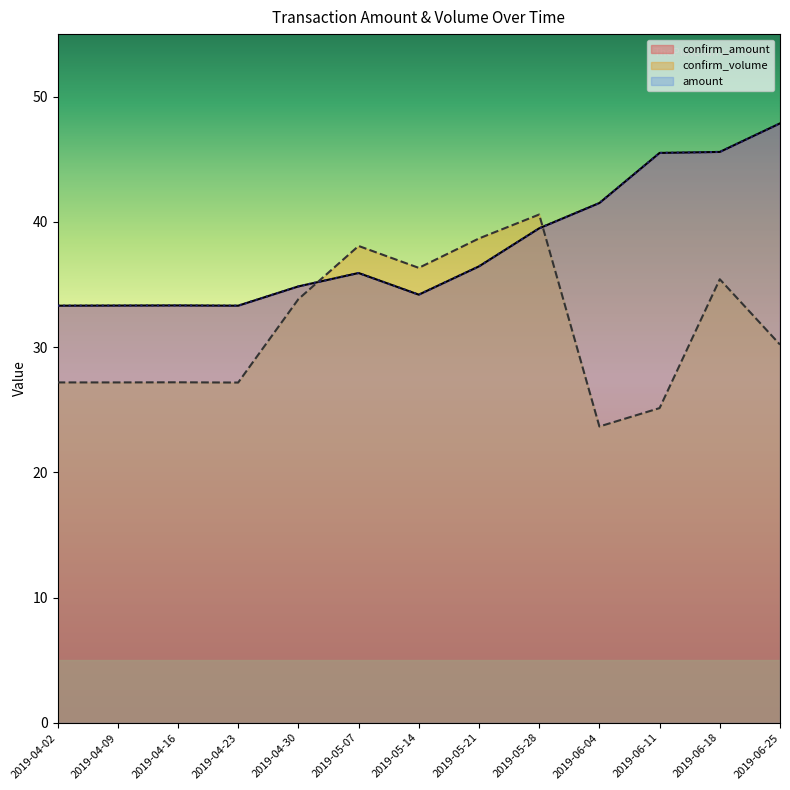

What is the value of the amount point at the 3rd from the left?

33.3